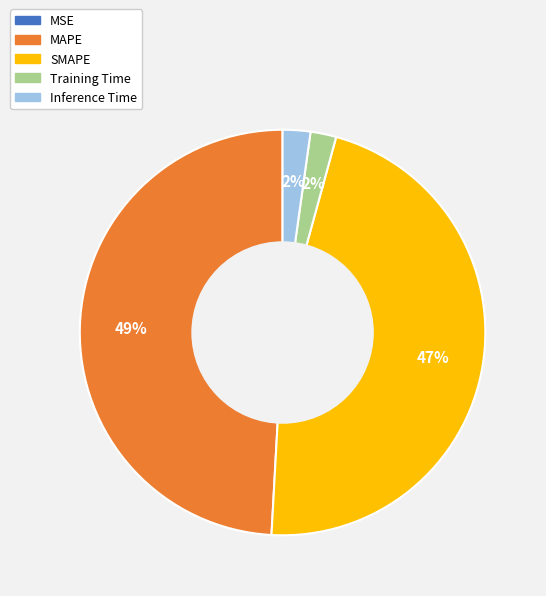

Do SMAPE and Inference Time together represent more than half of the pie?

No